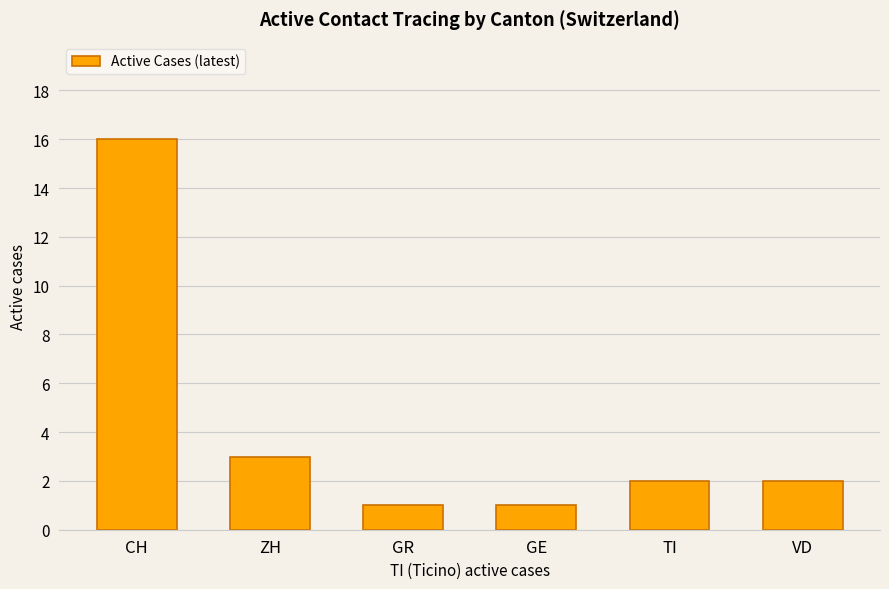

Between GR and VD, which is larger?

VD